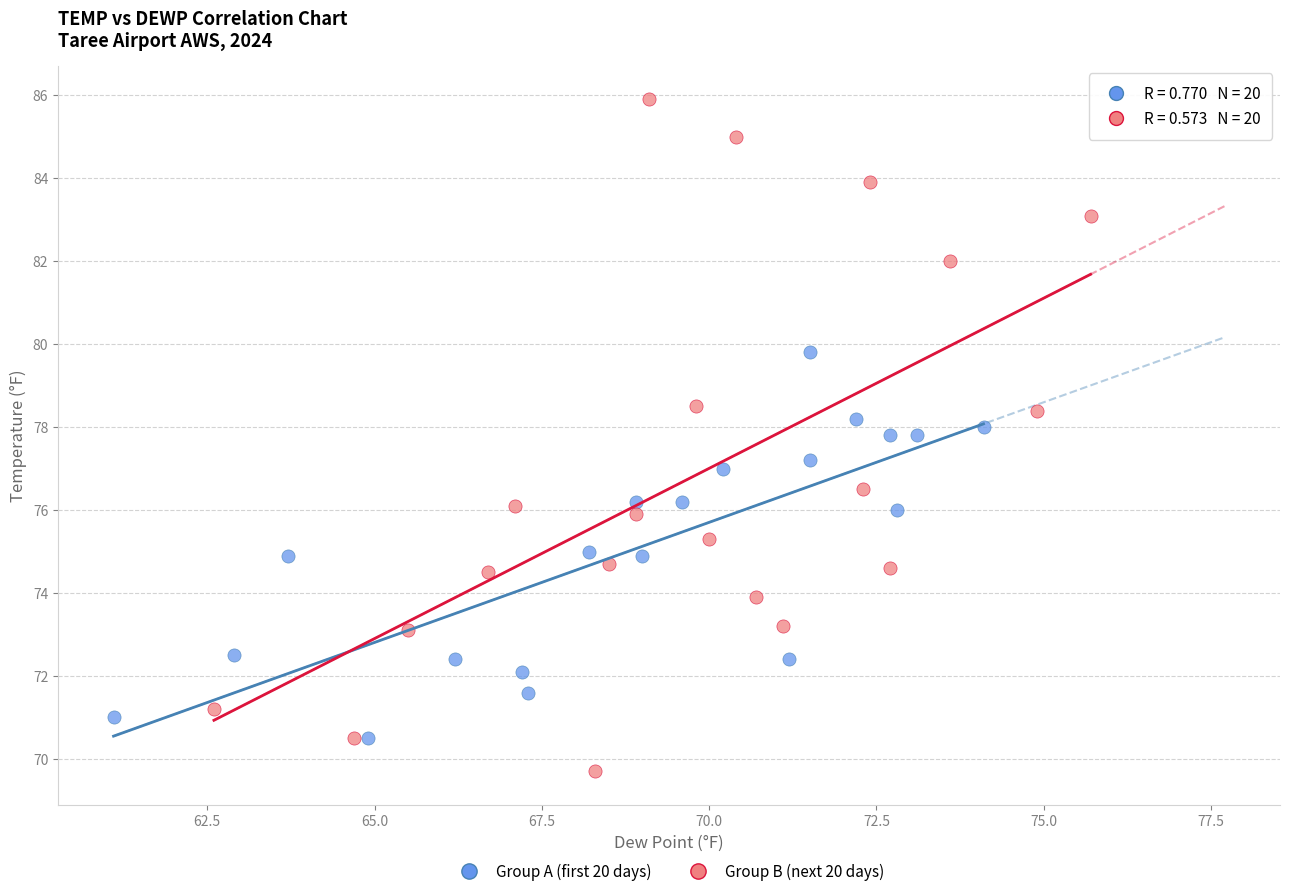

Which series has the widest spread of Y values?

Group B (next 20 days)